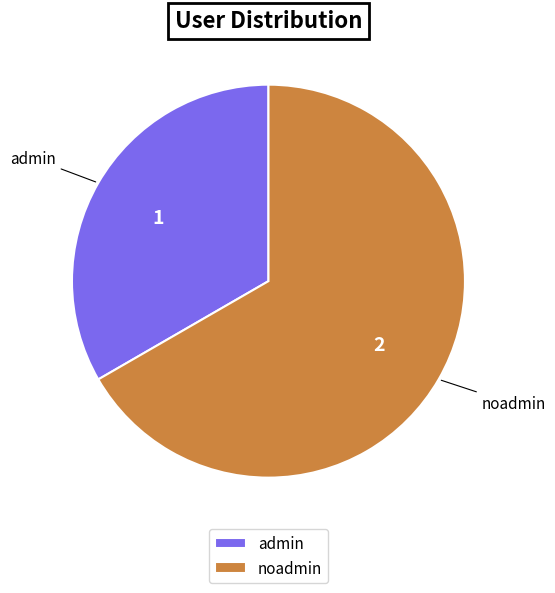

Which slice is the largest?

noadmin